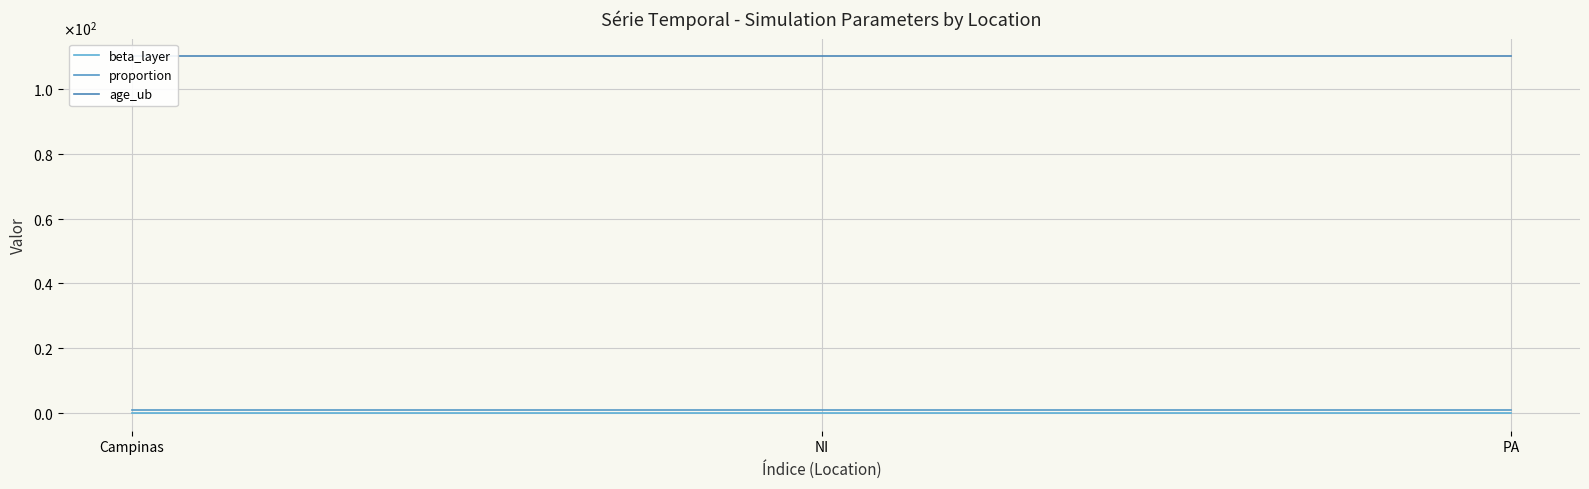

Is it true that beta_layer equals 0.1 at NI?

False